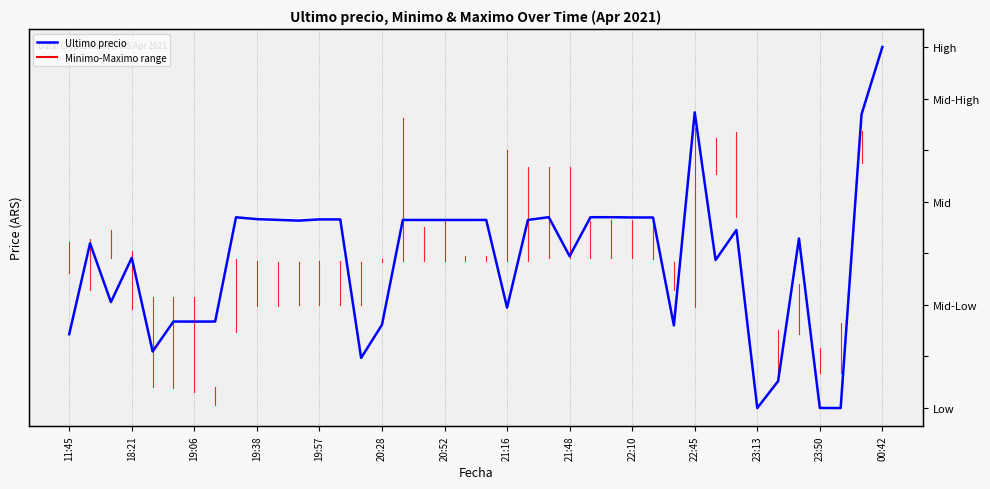

List the series in order of their overall mean, lowest first.

Ultimo precio, Minimo-Maximo range